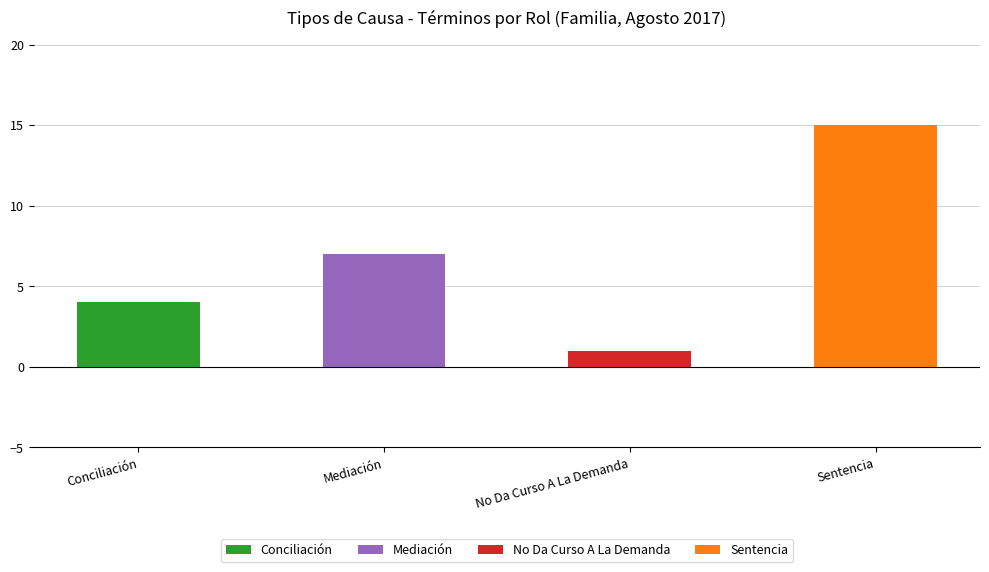

Reading left to right, what are all the values shown in this chart?

Conciliación=4	Mediación=7	No Da Curso A La Demanda=1	Sentencia=15